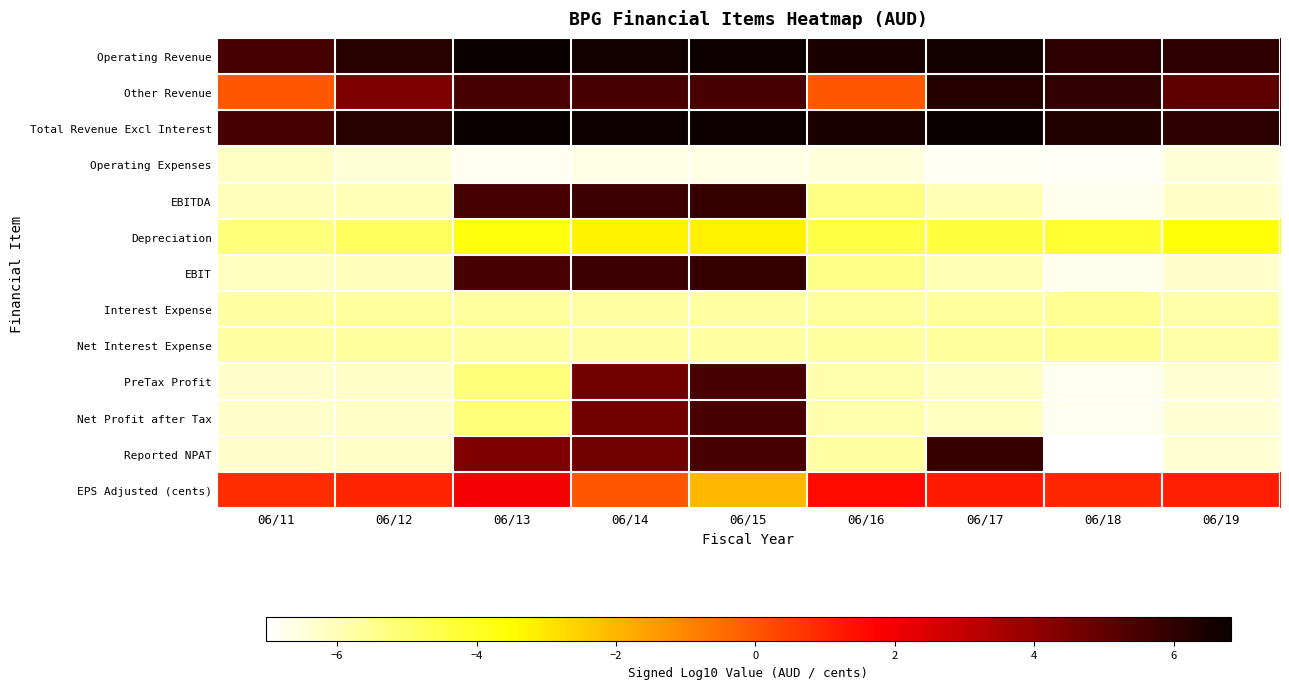

What is the minimum value shown in the chart?

-7.0